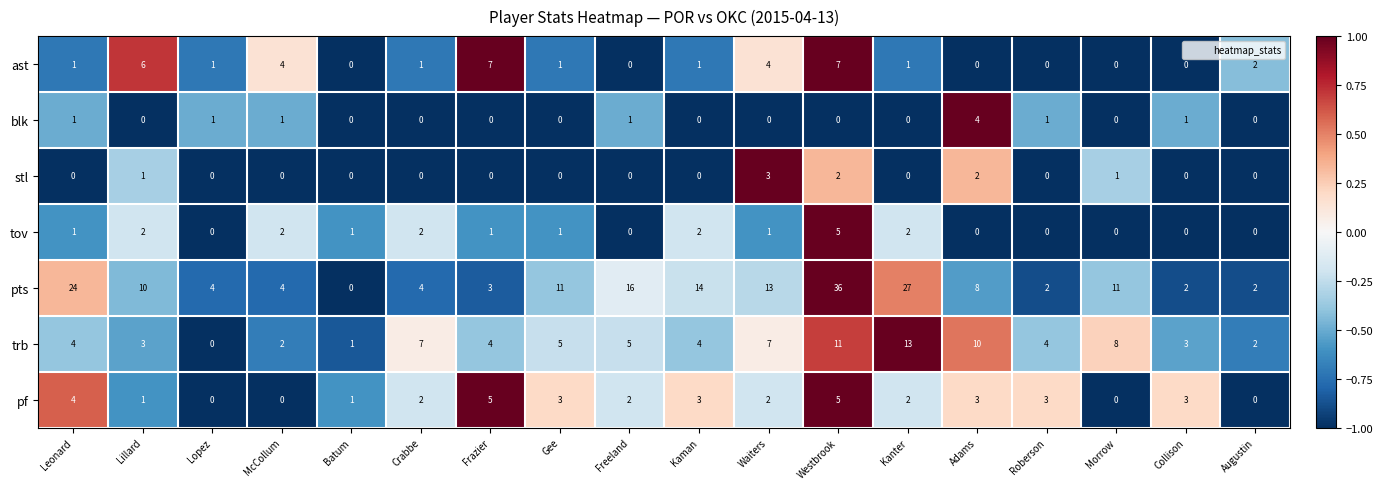

Which category has the highest value in the tov series?

Westbrook